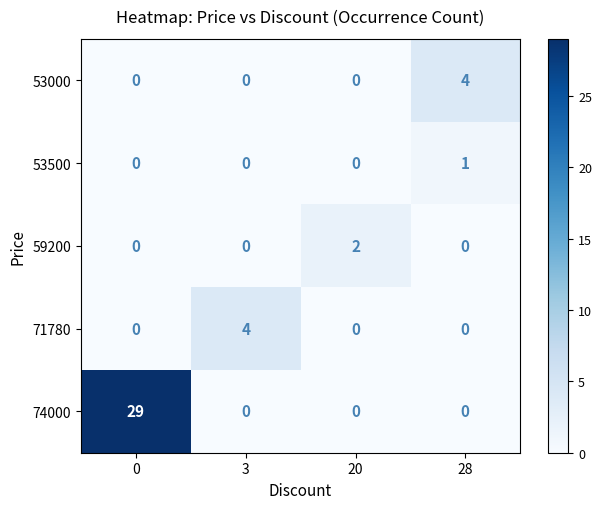

Reading left to right, transcribe all the data shown in this chart.

53000: 0	0	0	4
53500: 0	0	0	1
59200: 0	0	2	0
71780: 0	4	0	0
74000: 29	0	0	0